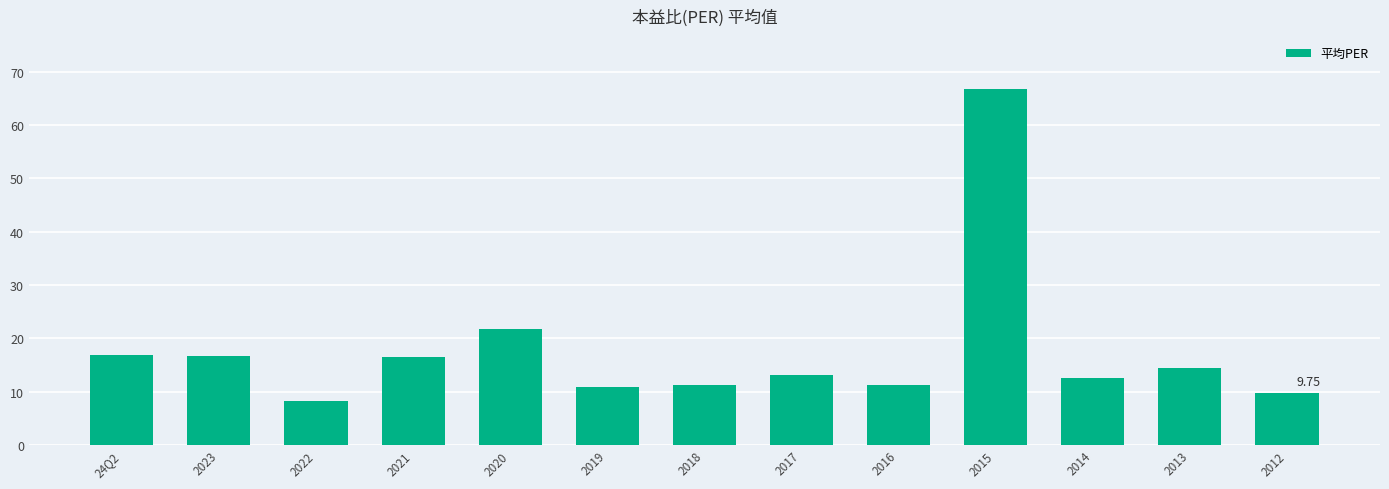

What is the change in value from 2021 to 2020?

+5.3